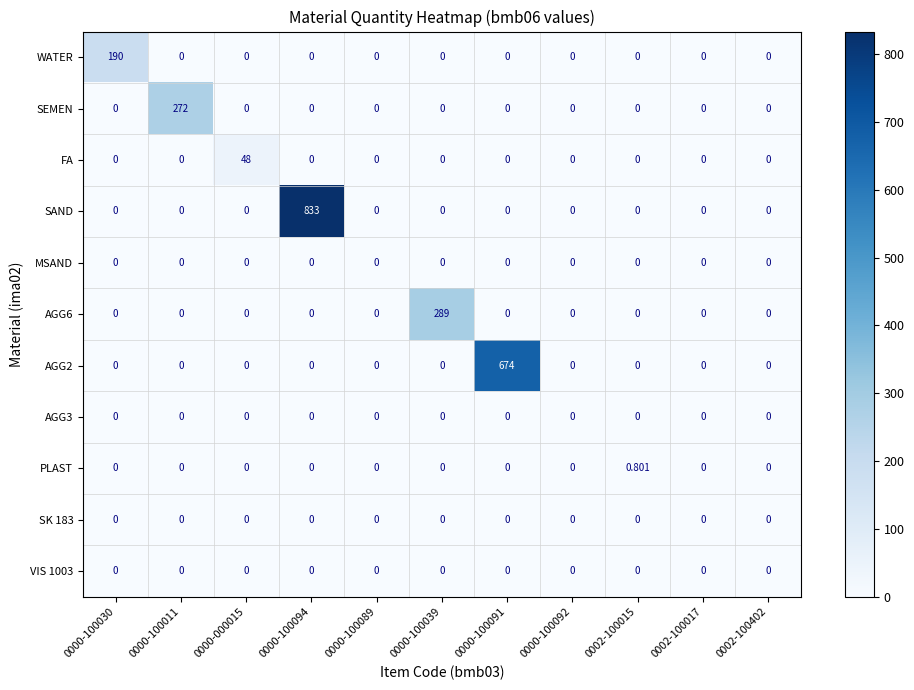

Which series has the largest range (max minus min)?

SAND